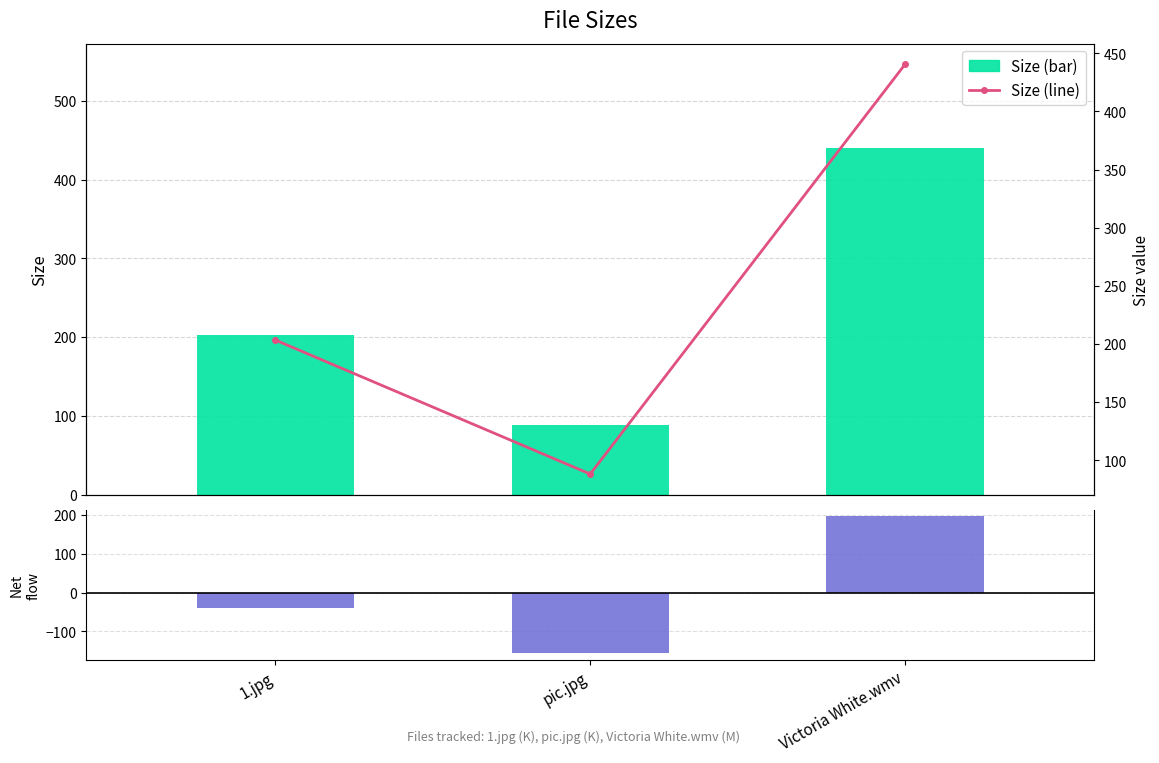

Reading right to left, what are all the values shown in this chart?

Size: Victoria White.wmv=440.5	pic.jpg=88.1	1.jpg=203.3
Net (vs mean): Victoria White.wmv=196.6	pic.jpg=-155.9	1.jpg=-40.7
Size (line): Victoria White.wmv=440.5	pic.jpg=88.1	1.jpg=203.3